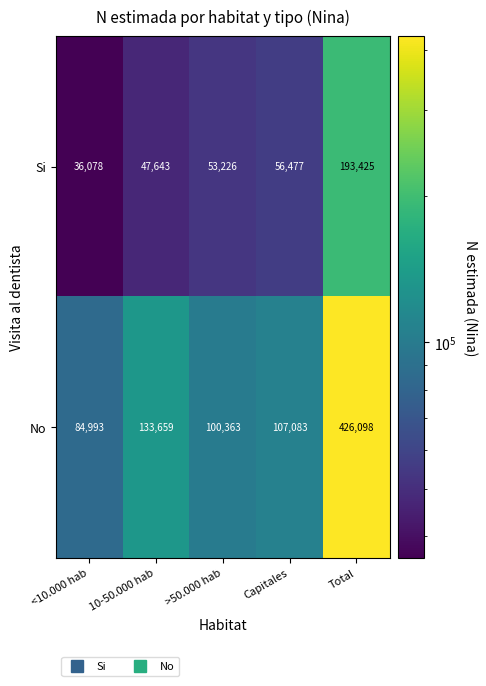

What is the maximum value shown in the chart?

426098